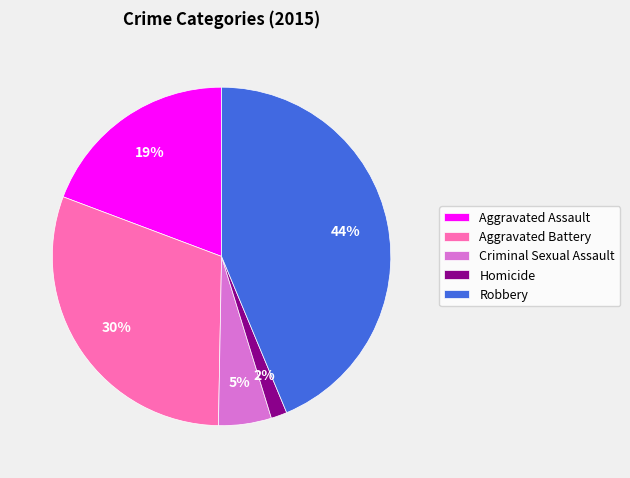

To the nearest percent, what percentage of the pie is Criminal Sexual Assault?

5%